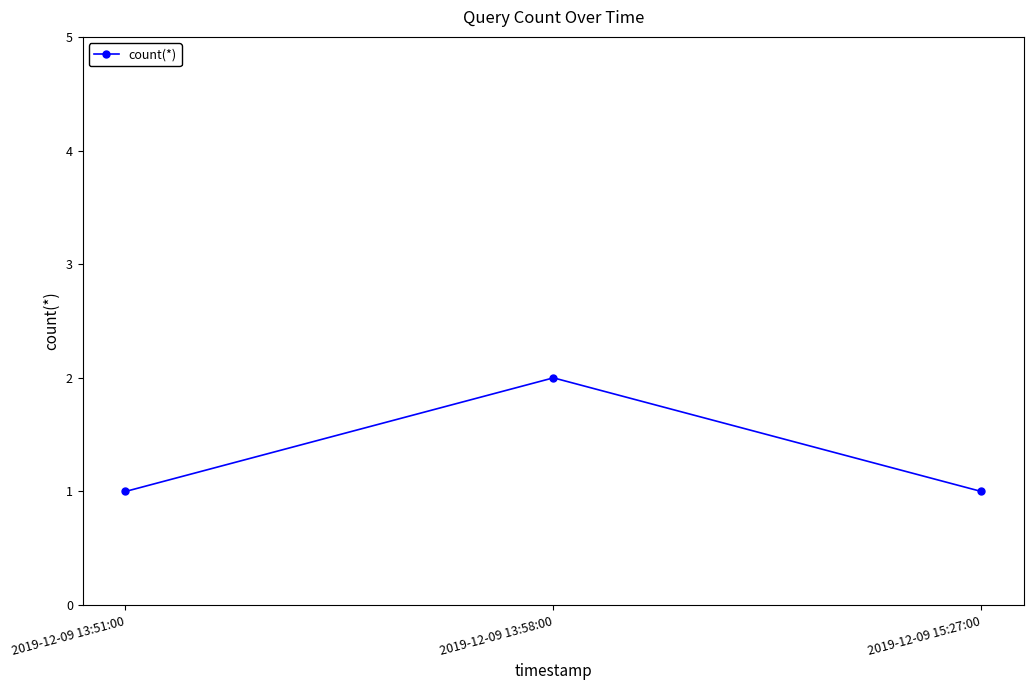

How many lines are shown in the chart?

1